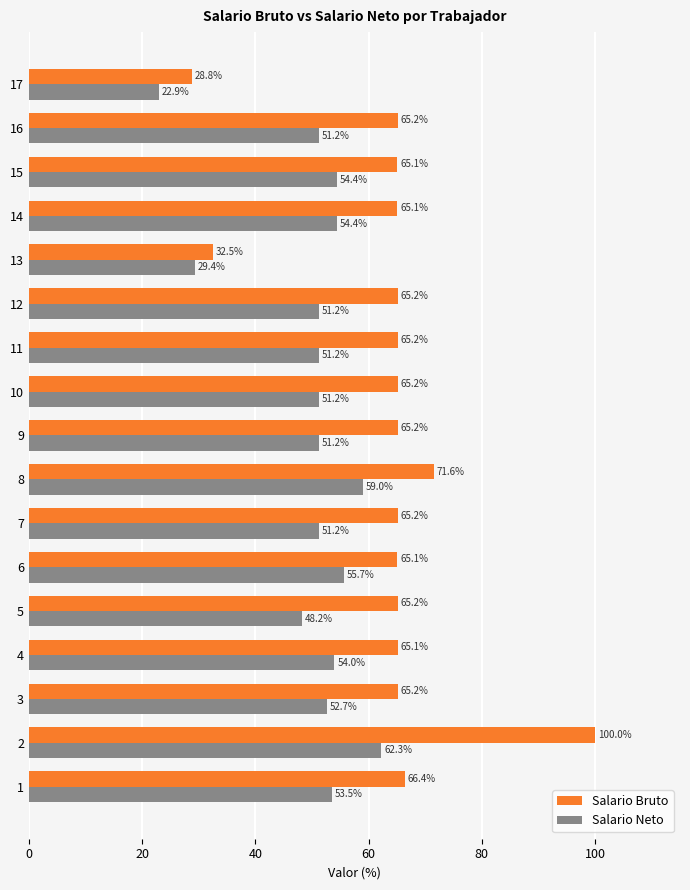

What is the difference between the highest and lowest values at 14?

10.7